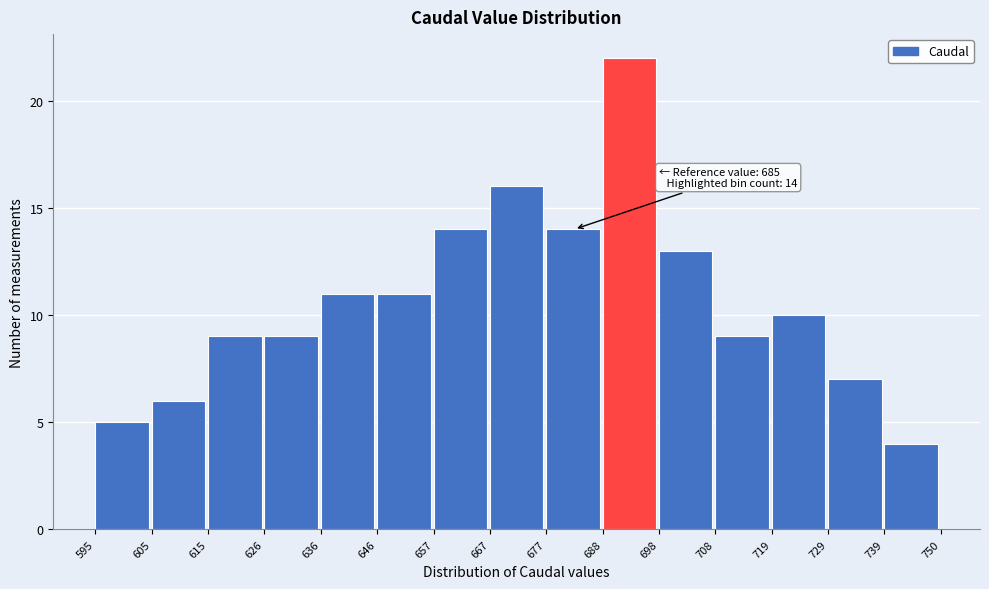

Over which range of the x-axis is the bar tallest?

688 to 698